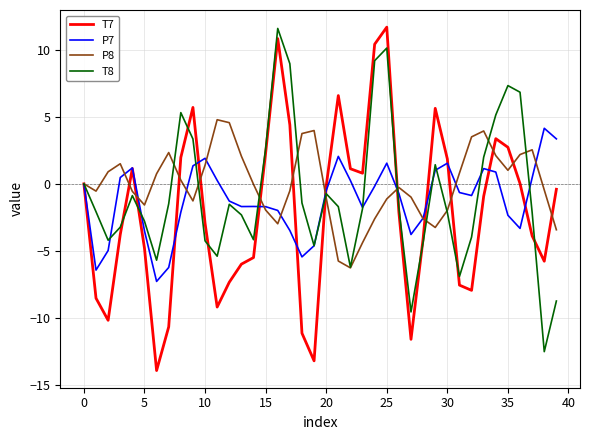

What is the maximum value for T8?

11.6